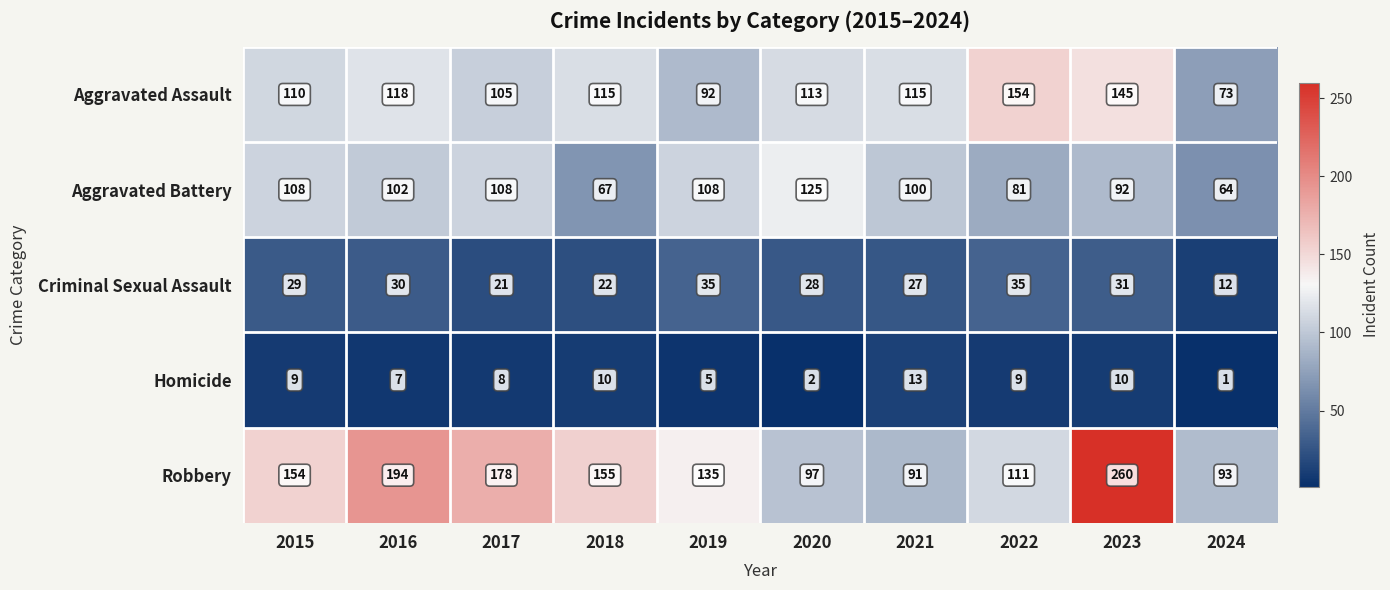

Which category has the highest value across all series?

2023